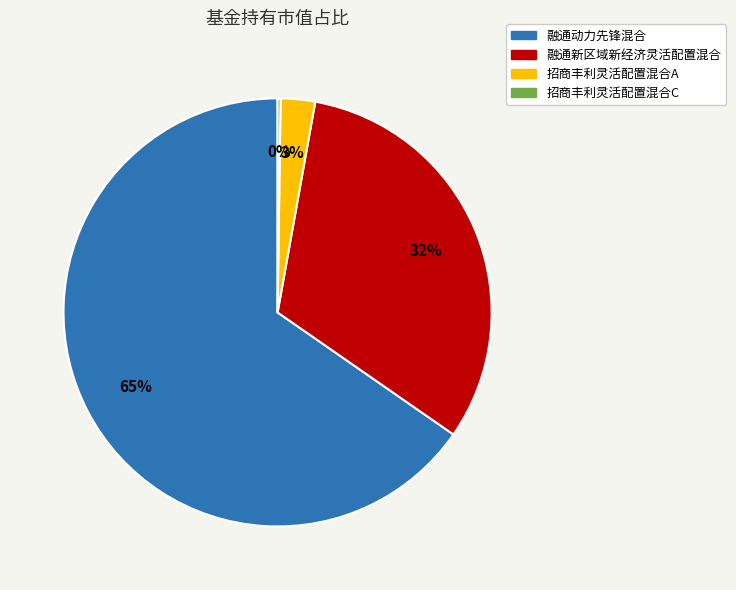

Which slice represents more than half of the pie?

融通动力先锋混合